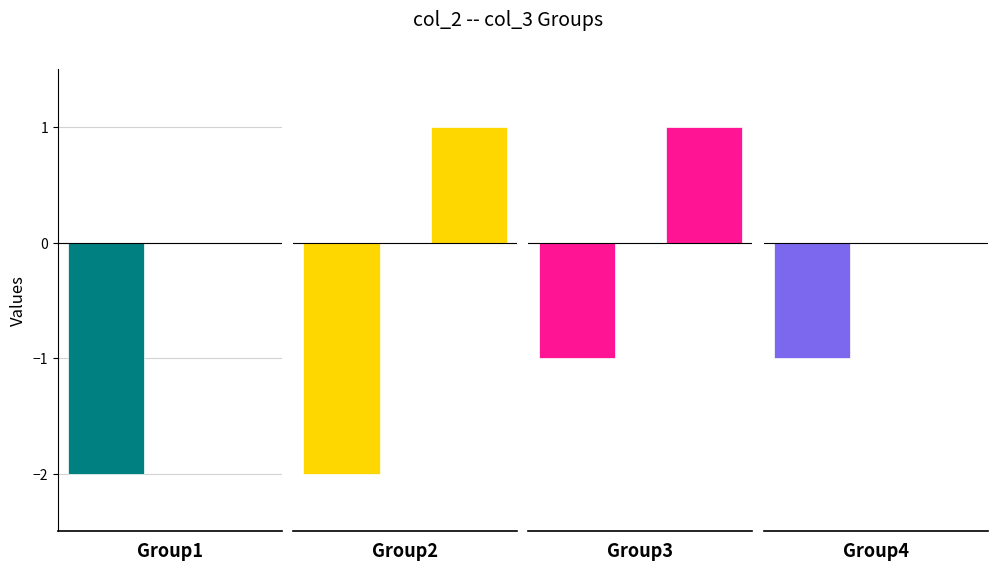

Does the chart contain any negative values?

Yes